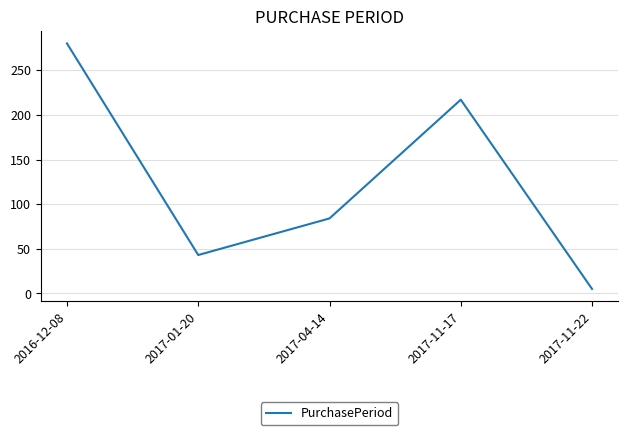

Is it true that the value at 2017-01-20 is 43?

True